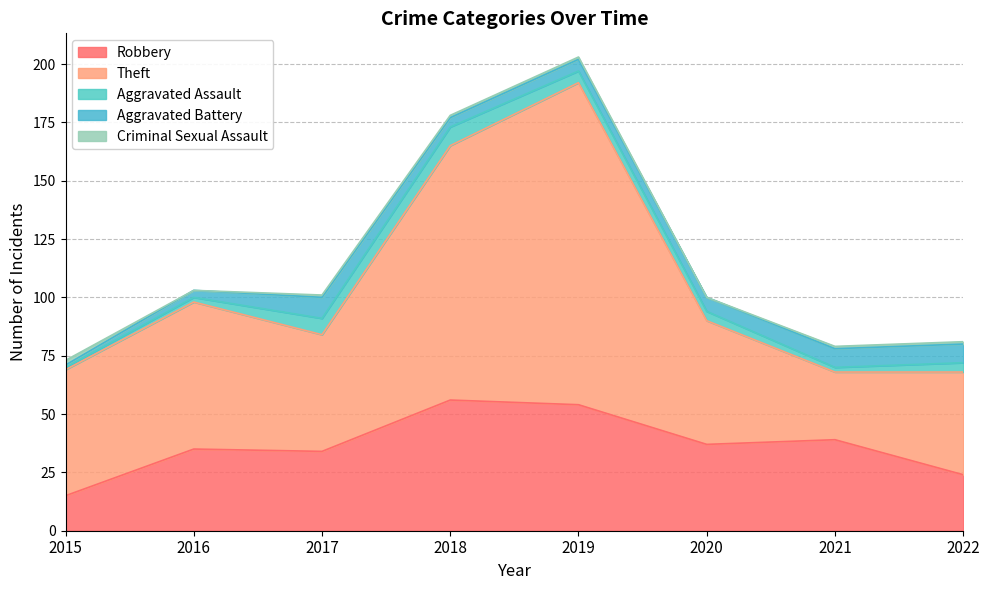

What is the difference between the highest and lowest values at 2019?

137